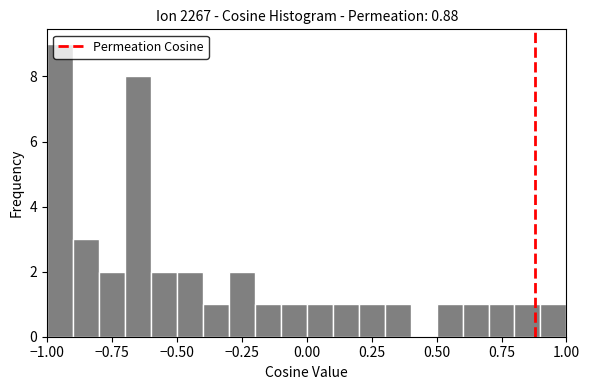

Read against the x-axis, roughly where is the centre of the tallest bar?

-0.95